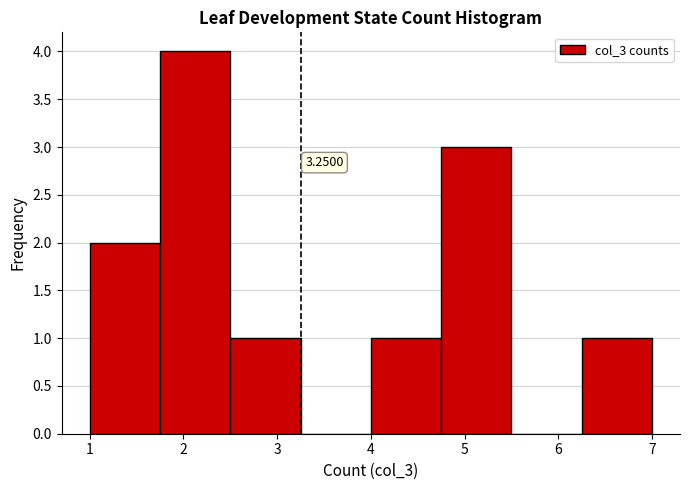

Over which range of the x-axis is the bar tallest?

1.75 to 2.50